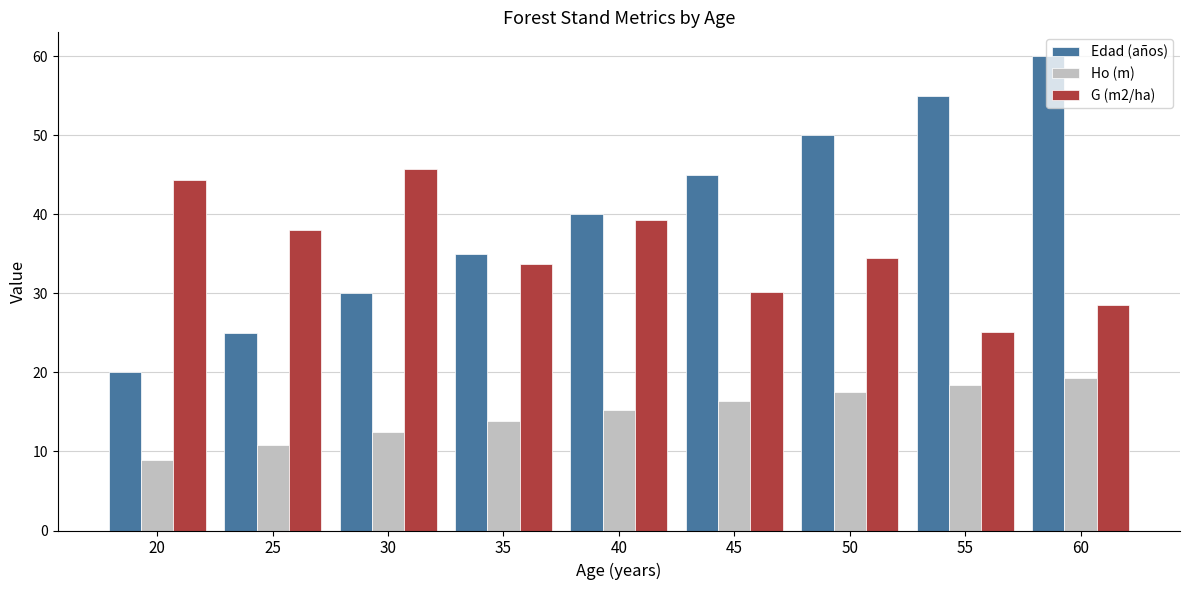

Which series has the widest spread of values?

Edad (años)